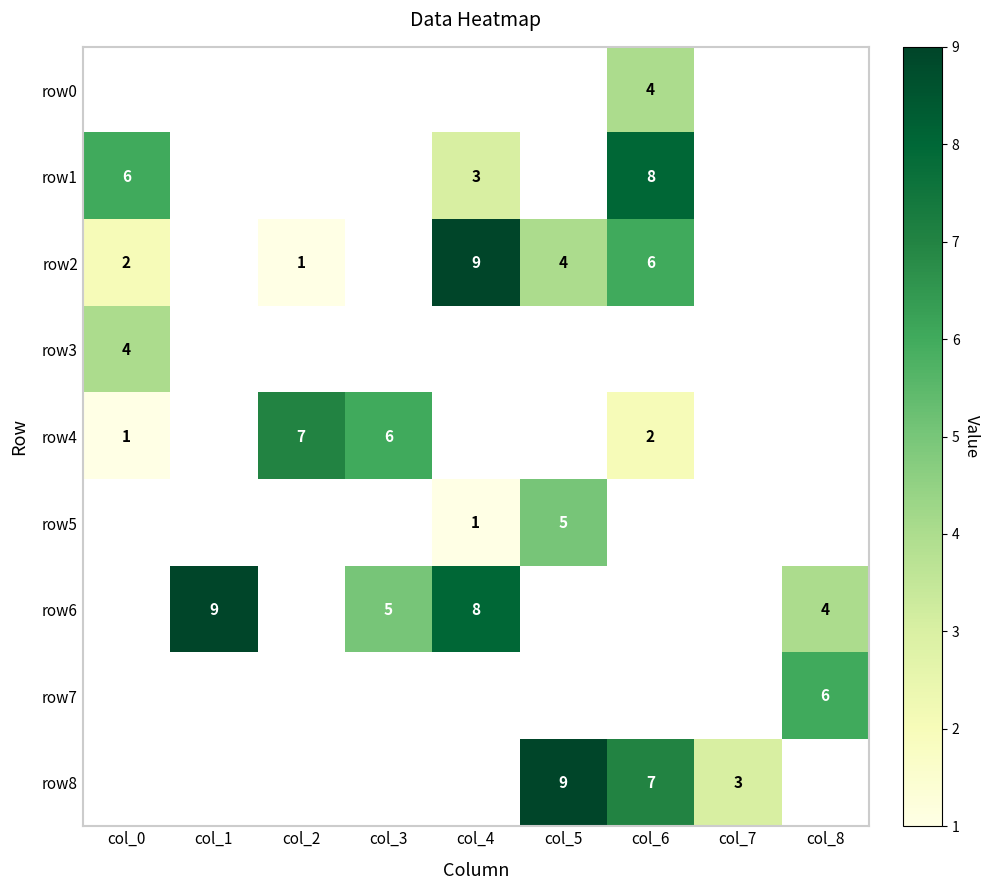

Between col_2 and col_0, which is larger?

col_0